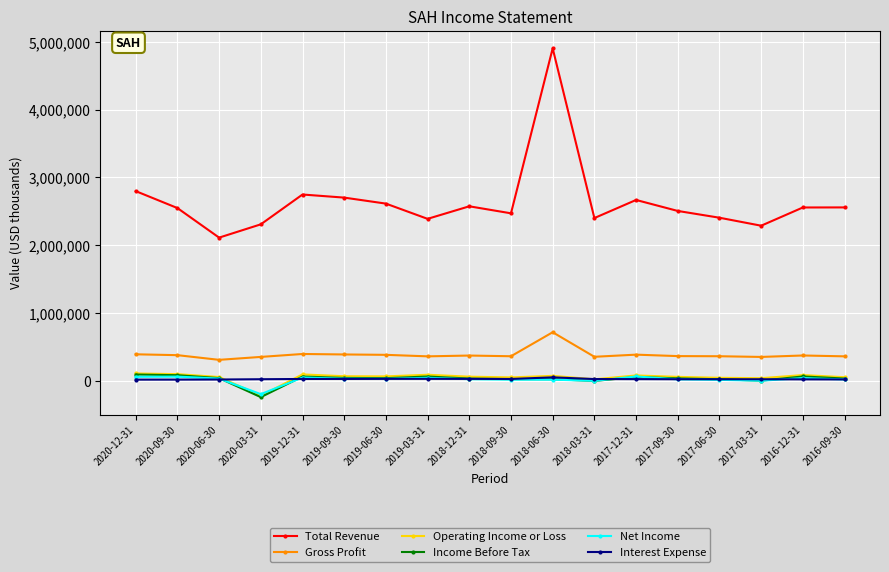

True or false: Interest Expense has more than 2 interior local peaks.

True